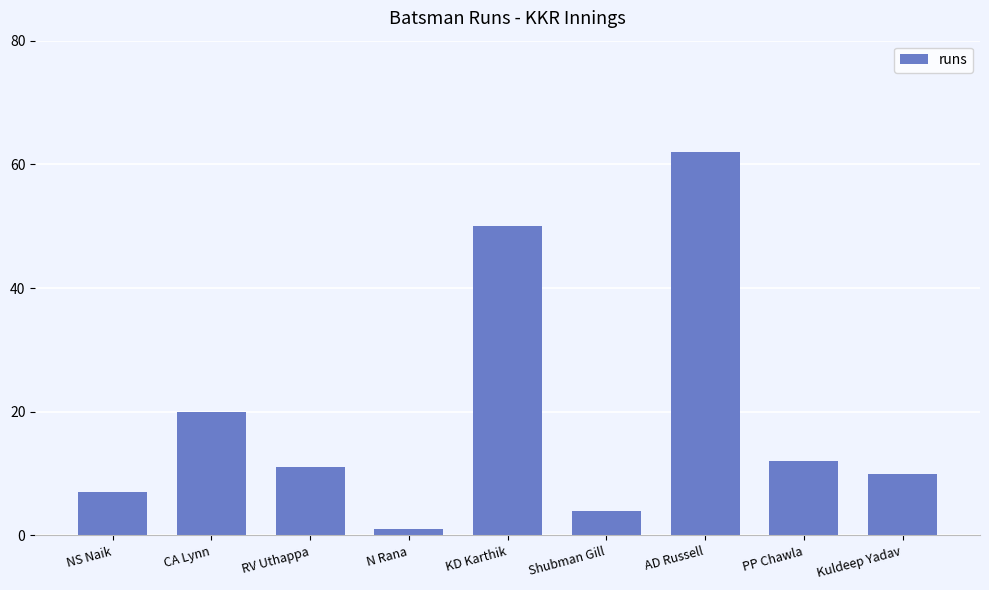

What is the value of the 5th bar from the left?

50